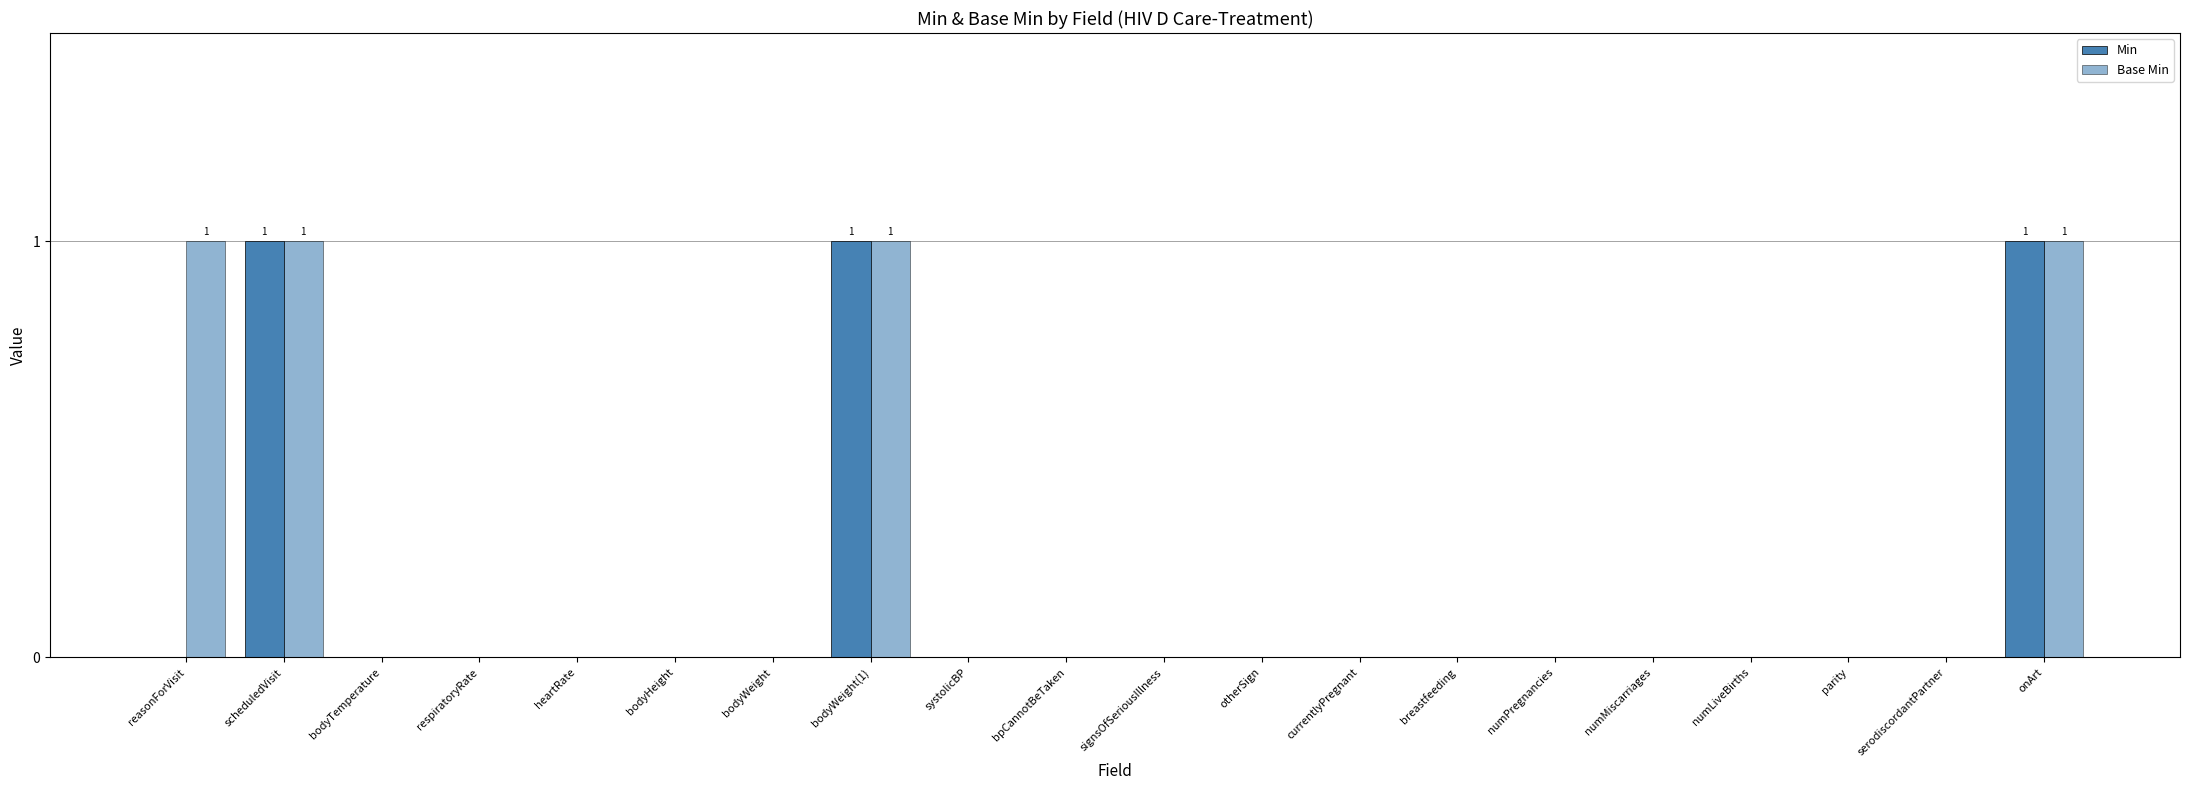

How many groups of bars are there?

20